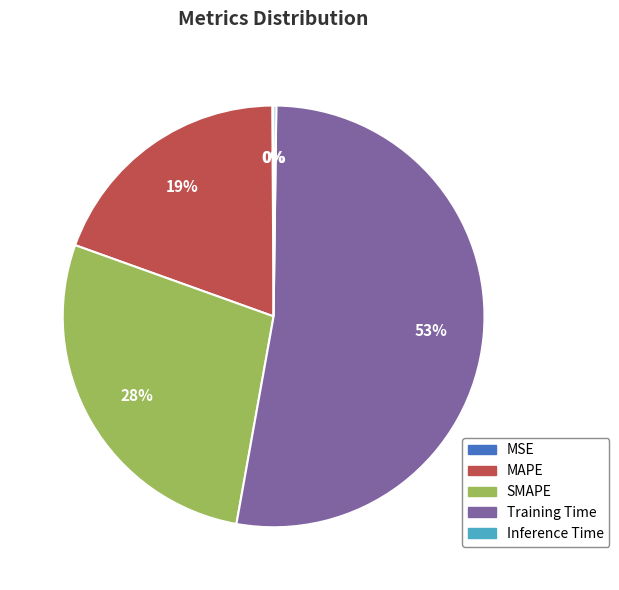

True or false: Training Time accounts for 53% of the total.

True